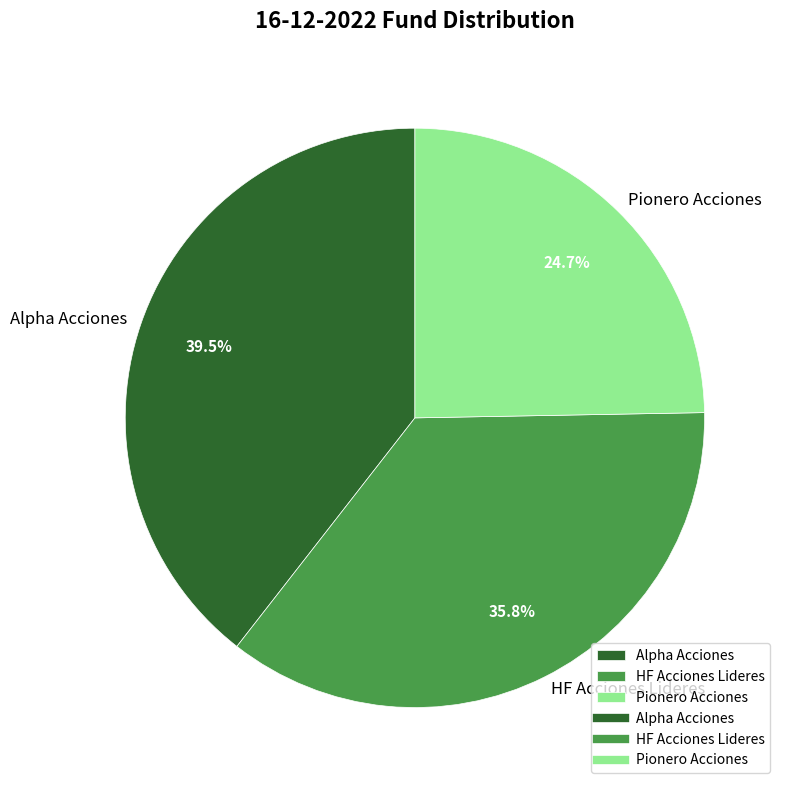

How much of the chart is everything except Pionero Acciones?

75.3%